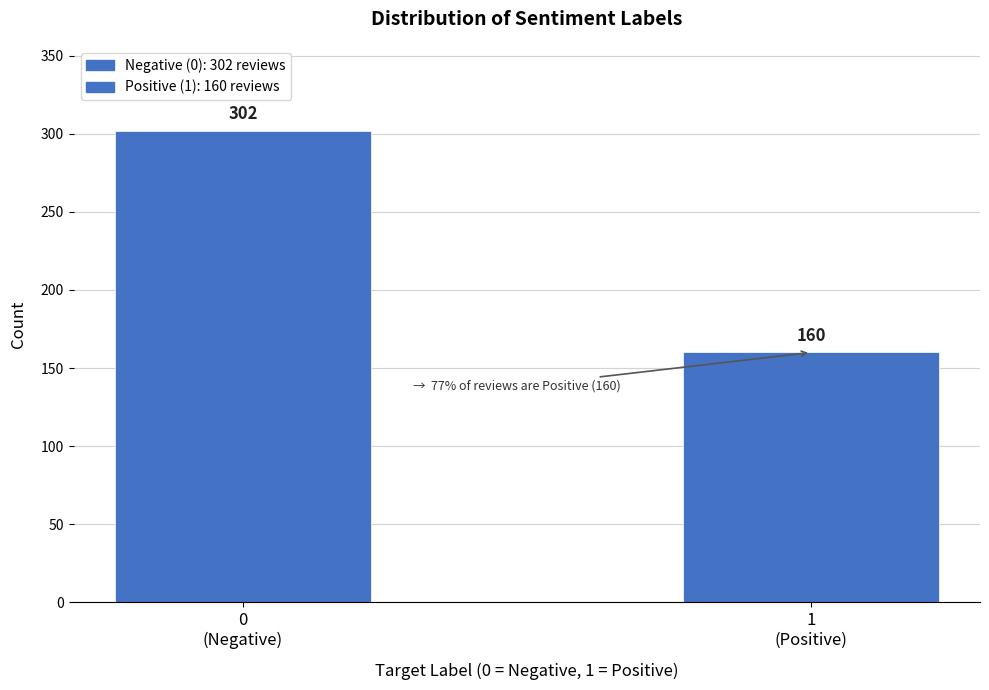

Reading left to right, transcribe all the data shown in this chart.

302	160